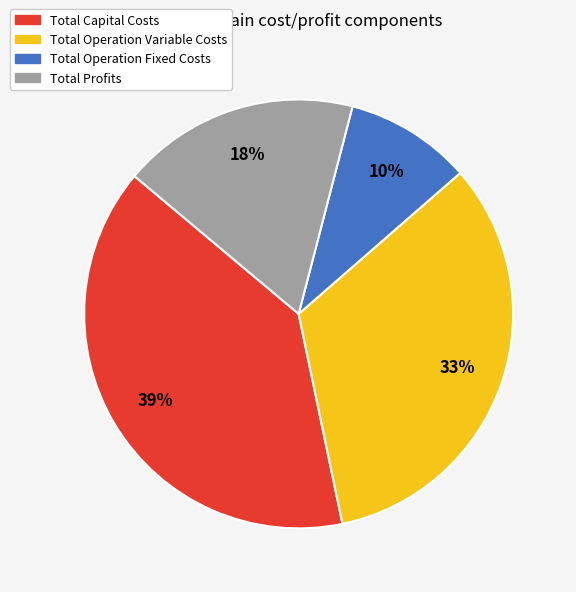

Count the number of slices in the pie.

4